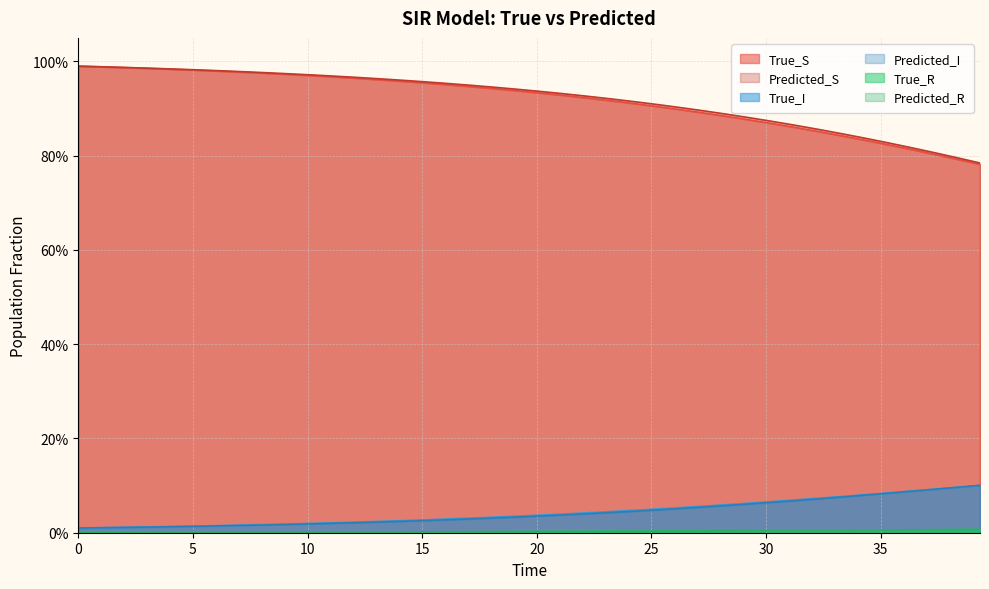

Is the value of True_R at 21.17647171020508 greater than the value of True_I at 15.12605094909668?

No